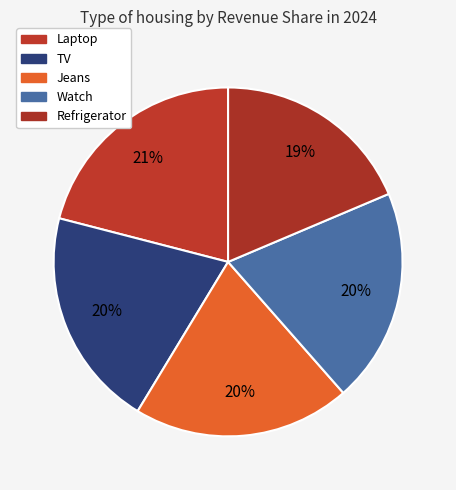

Is Jeans the majority of the pie?

No